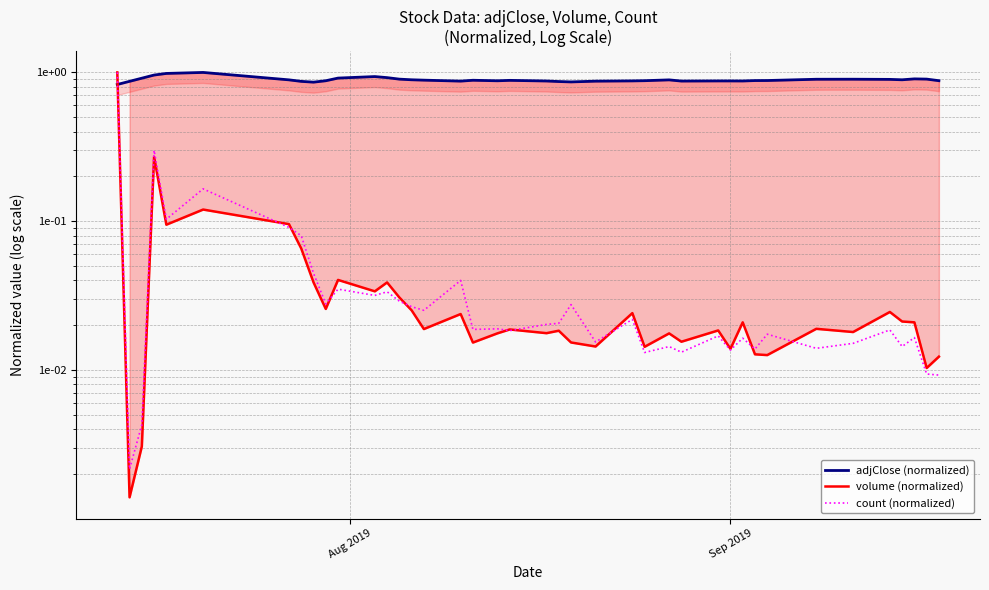

Is the value of volume (normalized) at 30 greater than the value of adjClose (normalized) at 36?

No